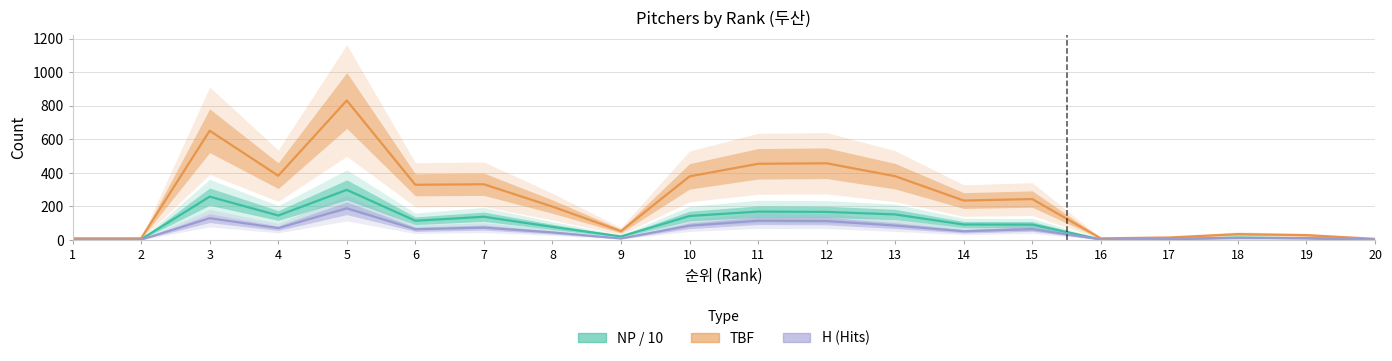

True or false: NP / 10 and TBF cross at least once.

False